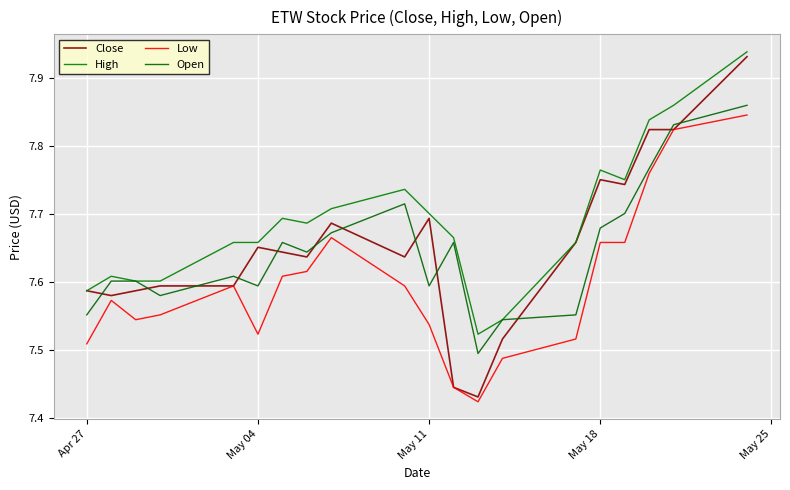

Reading left to right, list all the values displayed in this chart.

Close: 7.6	7.6	7.6	7.6	7.6	7.7	7.6	7.6	7.7	7.6	7.7	7.4	7.4	7.5	7.7	7.8	7.7	7.8	7.8	7.9
High: 7.6	7.6	7.6	7.6	7.7	7.7	7.7	7.7	7.7	7.7	7.7	7.7	7.5	7.5	7.7	7.8	7.8	7.8	7.9	7.9
Low: 7.5	7.6	7.5	7.6	7.6	7.5	7.6	7.6	7.7	7.6	7.5	7.4	7.4	7.5	7.5	7.7	7.7	7.8	7.8	7.8
Open: 7.6	7.6	7.6	7.6	7.6	7.6	7.7	7.6	7.7	7.7	7.6	7.7	7.5	7.5	7.6	7.7	7.7	7.8	7.8	7.9